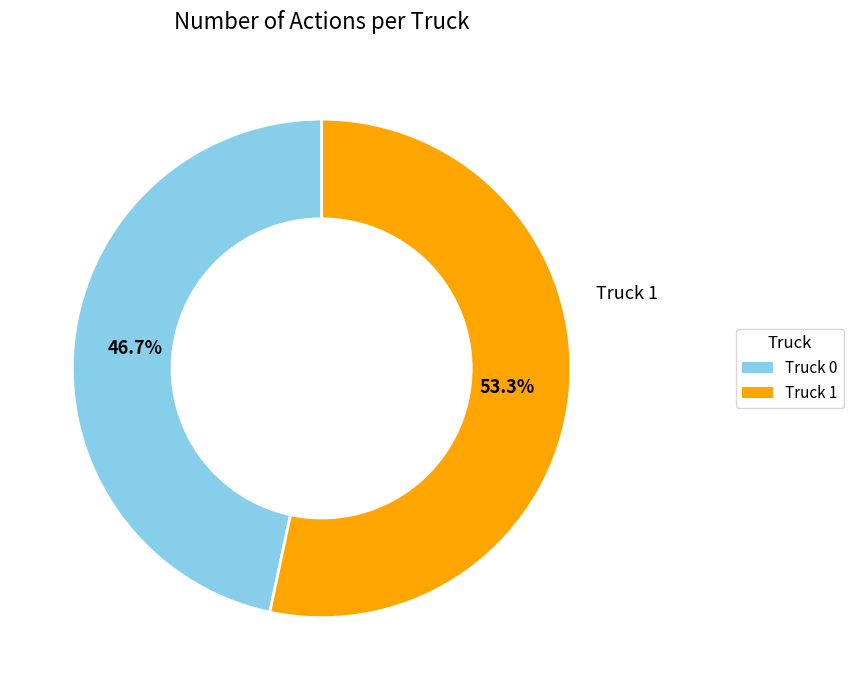

Which slice is the smallest?

Truck 0